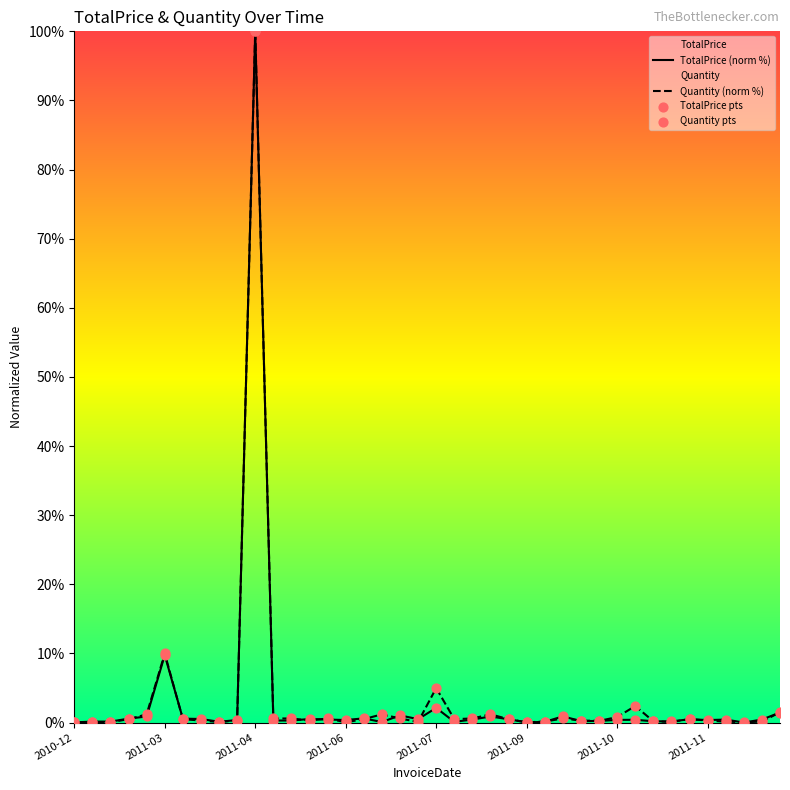

At which category is the sum across all series the highest?

2011-04